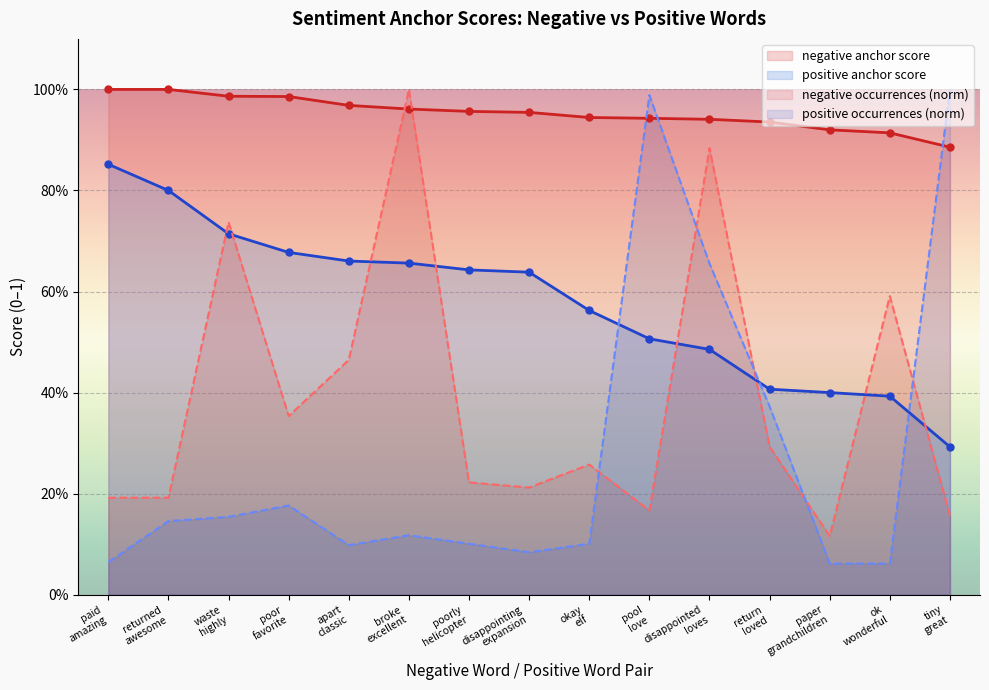

What are all the series names shown in the legend?

negative anchor score, positive anchor score, negative occurrences (norm), positive occurrences (norm)